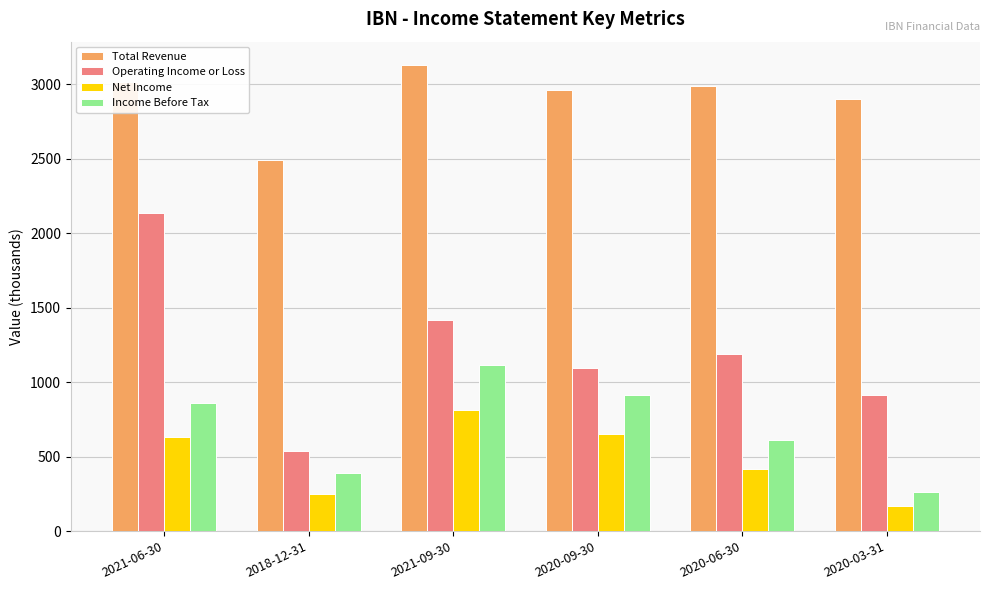

What position from the left is 2020-03-31?

6